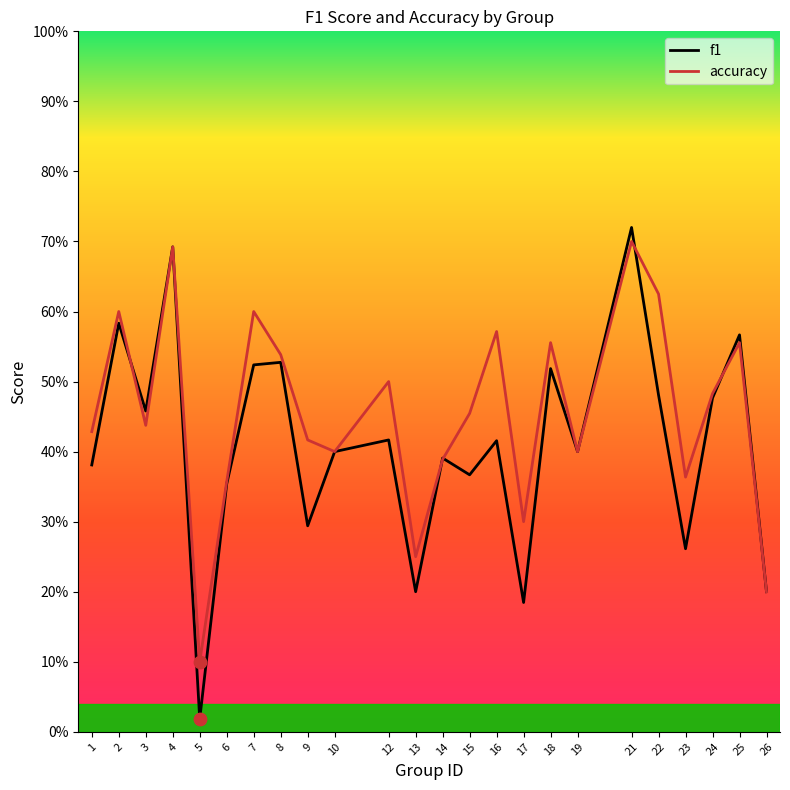

Which series contains the highest Y value?

f1